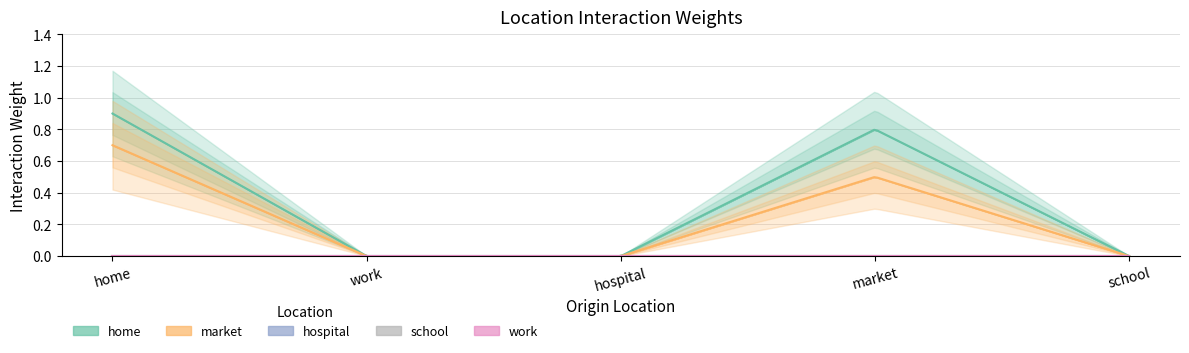

What is the average value of the home series?

0.3